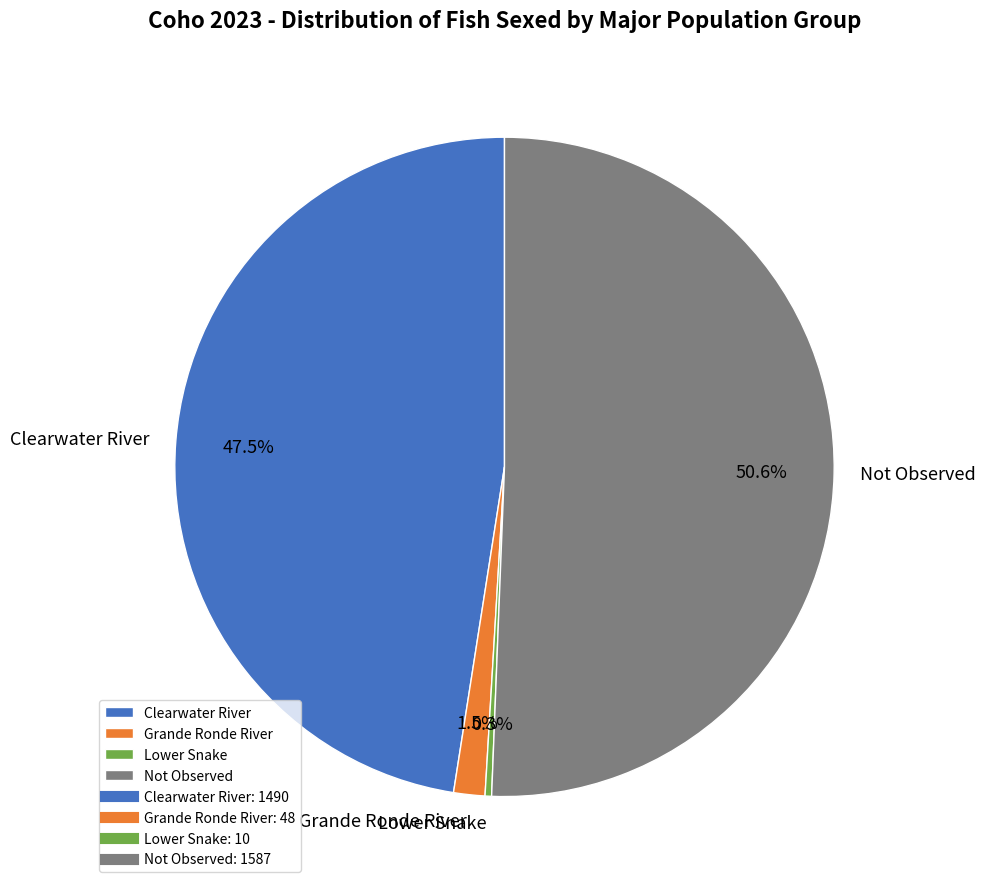

To the nearest percent, what is the average slice percentage?

25%